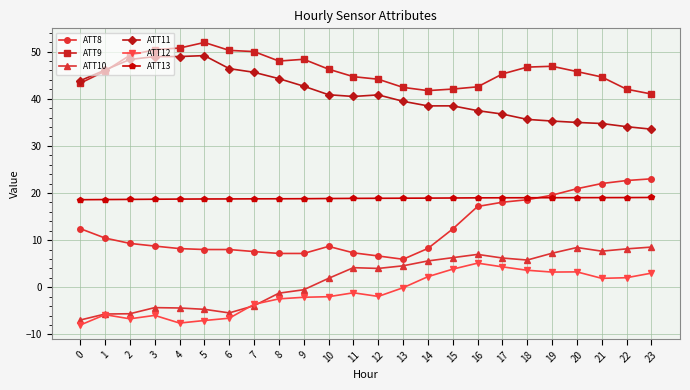

True or false: ATT11 has a value of 52.5 at 21.

False